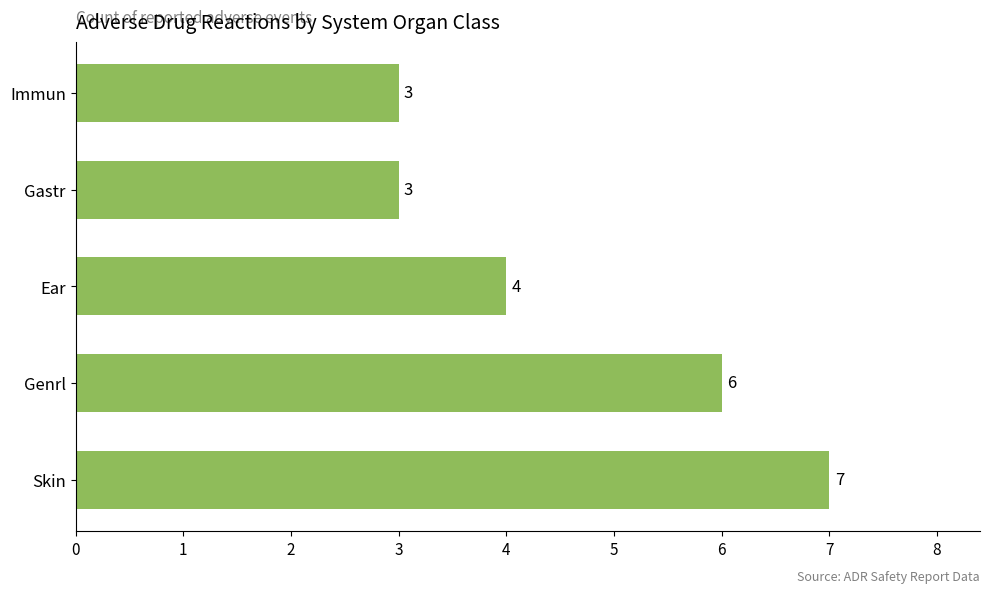

The value at Ear is 6. True or false?

False